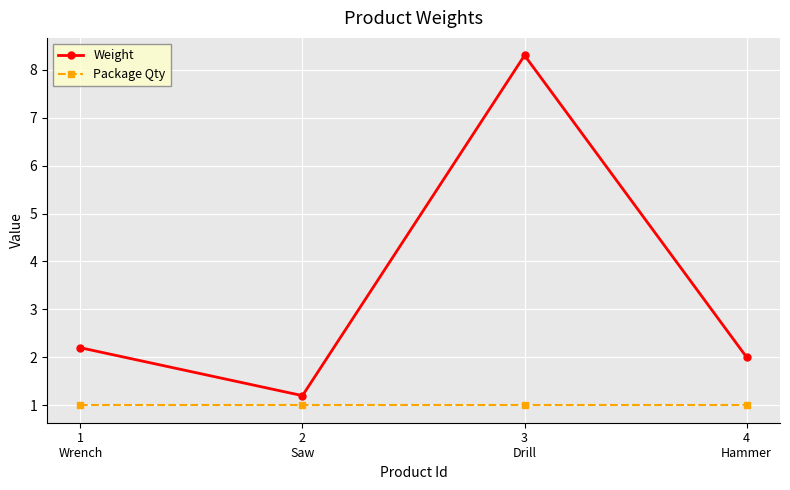

Where is the first local minimum for Weight?

2
Saw